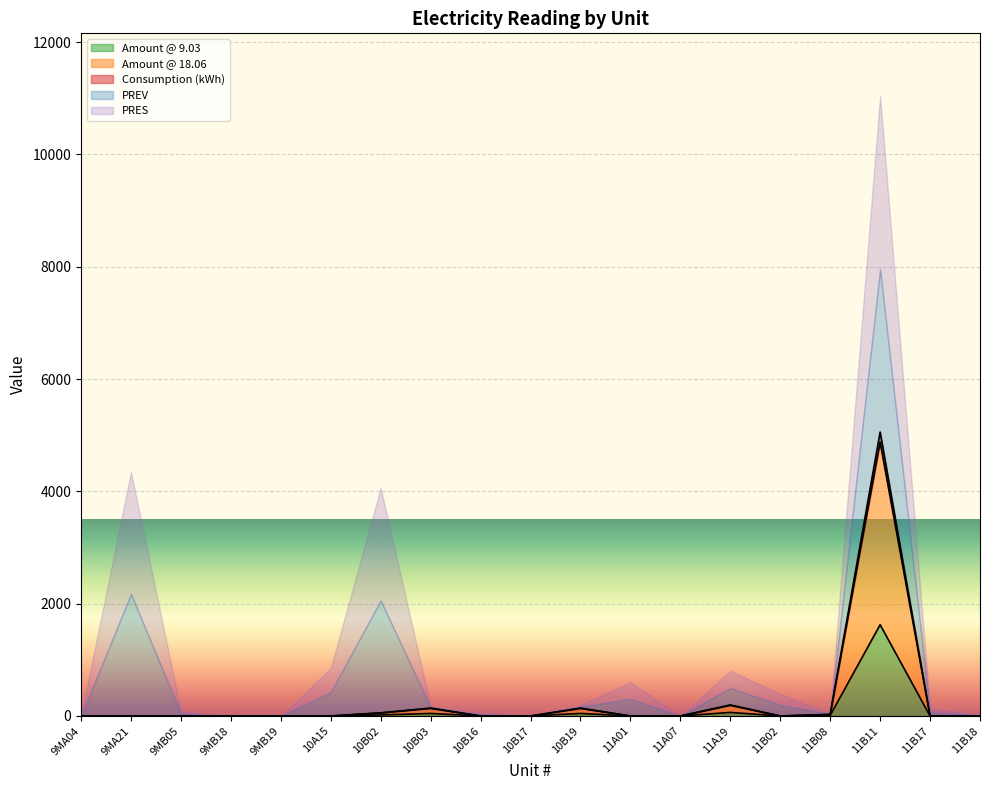

What is the maximum value for Amount @ 9.03?

1625.4